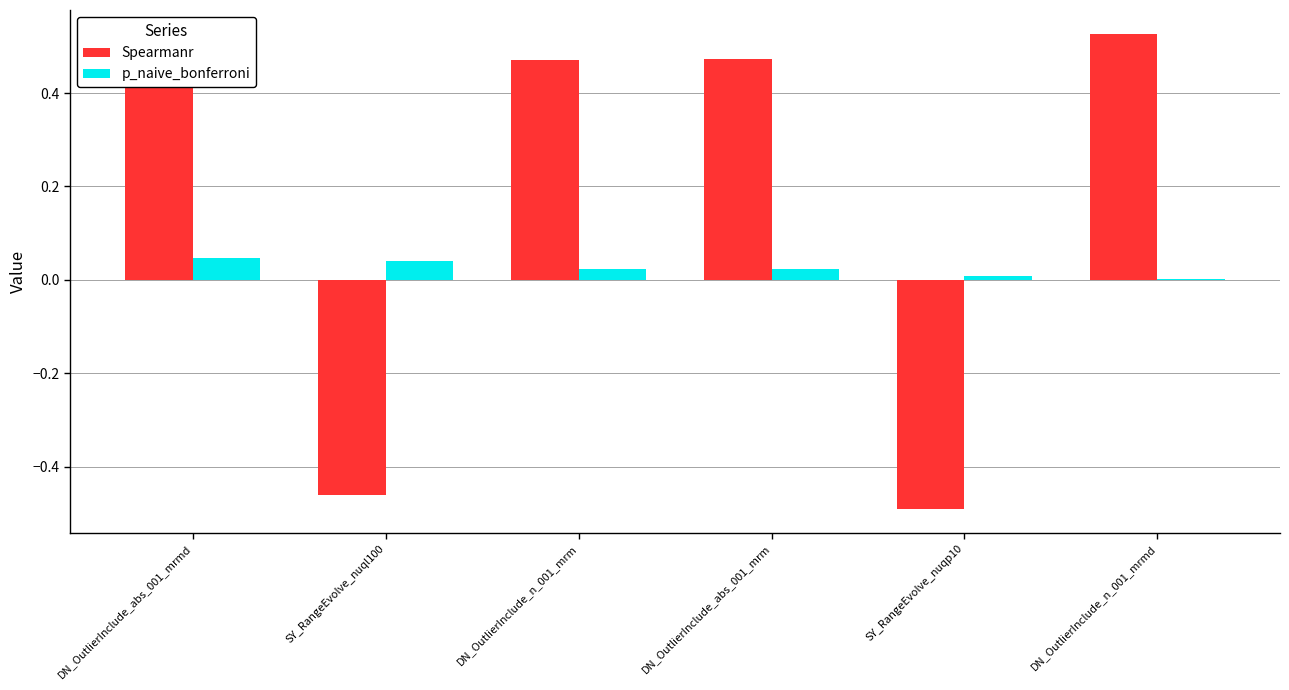

What is the sum of all p_naive_bonferroni values?

0.1